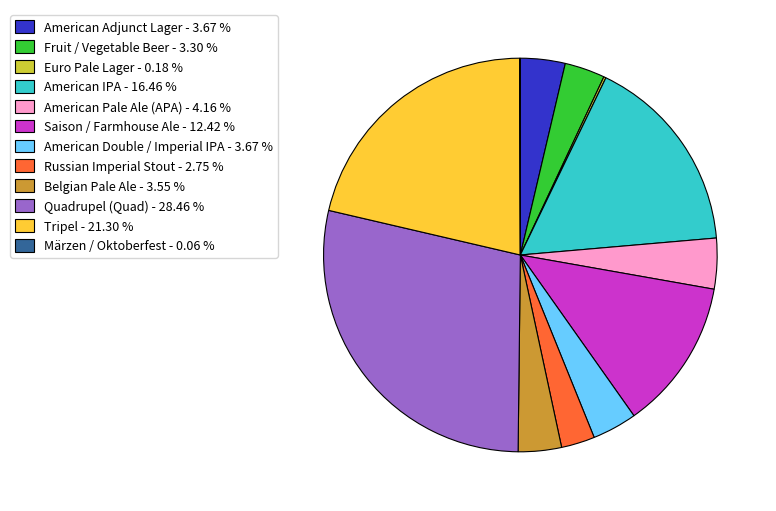

Which slice is the largest?

Quadrupel (Quad)